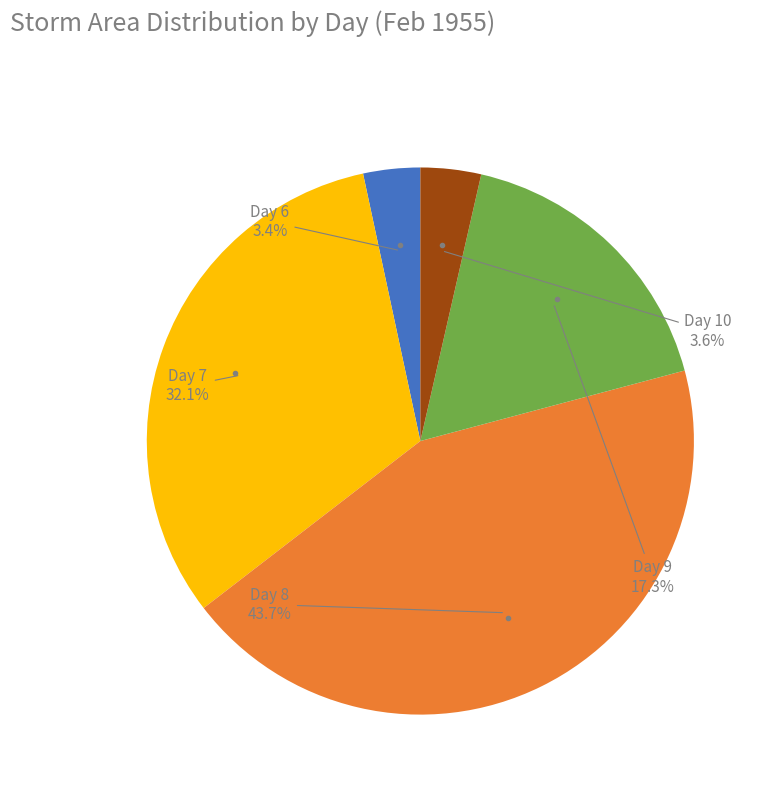

Does any single category account for the majority?

No